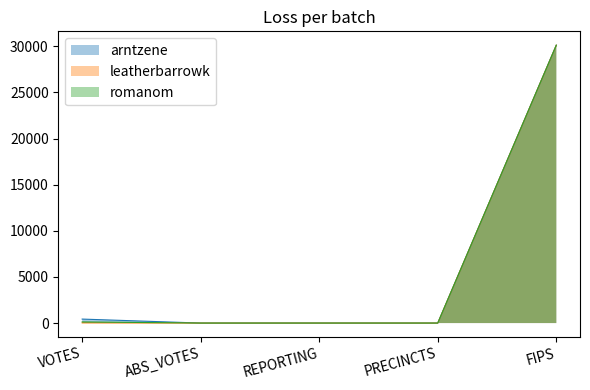

True or false: romanom and arntzene cross at least once.

False